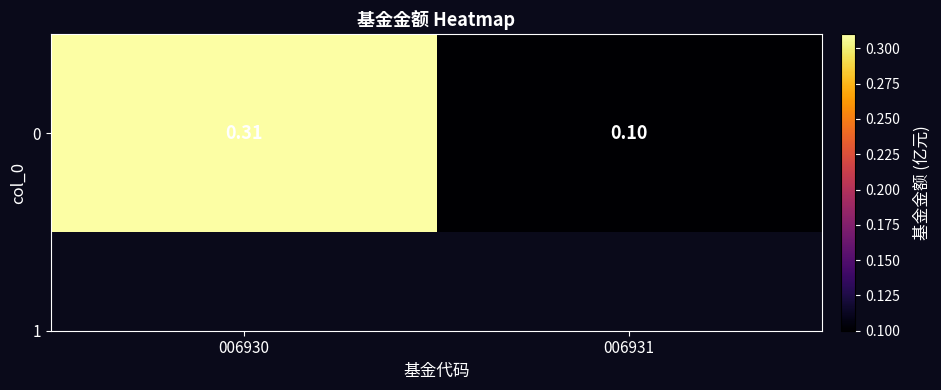

Count the number of data series in this chart.

1